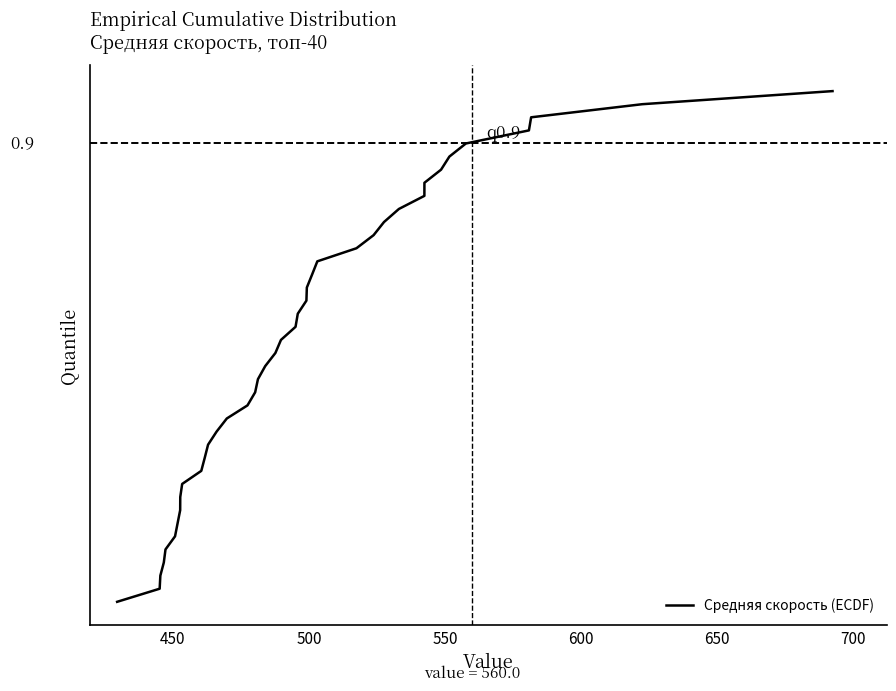

What is the value of the 5th point from the left?

0.1